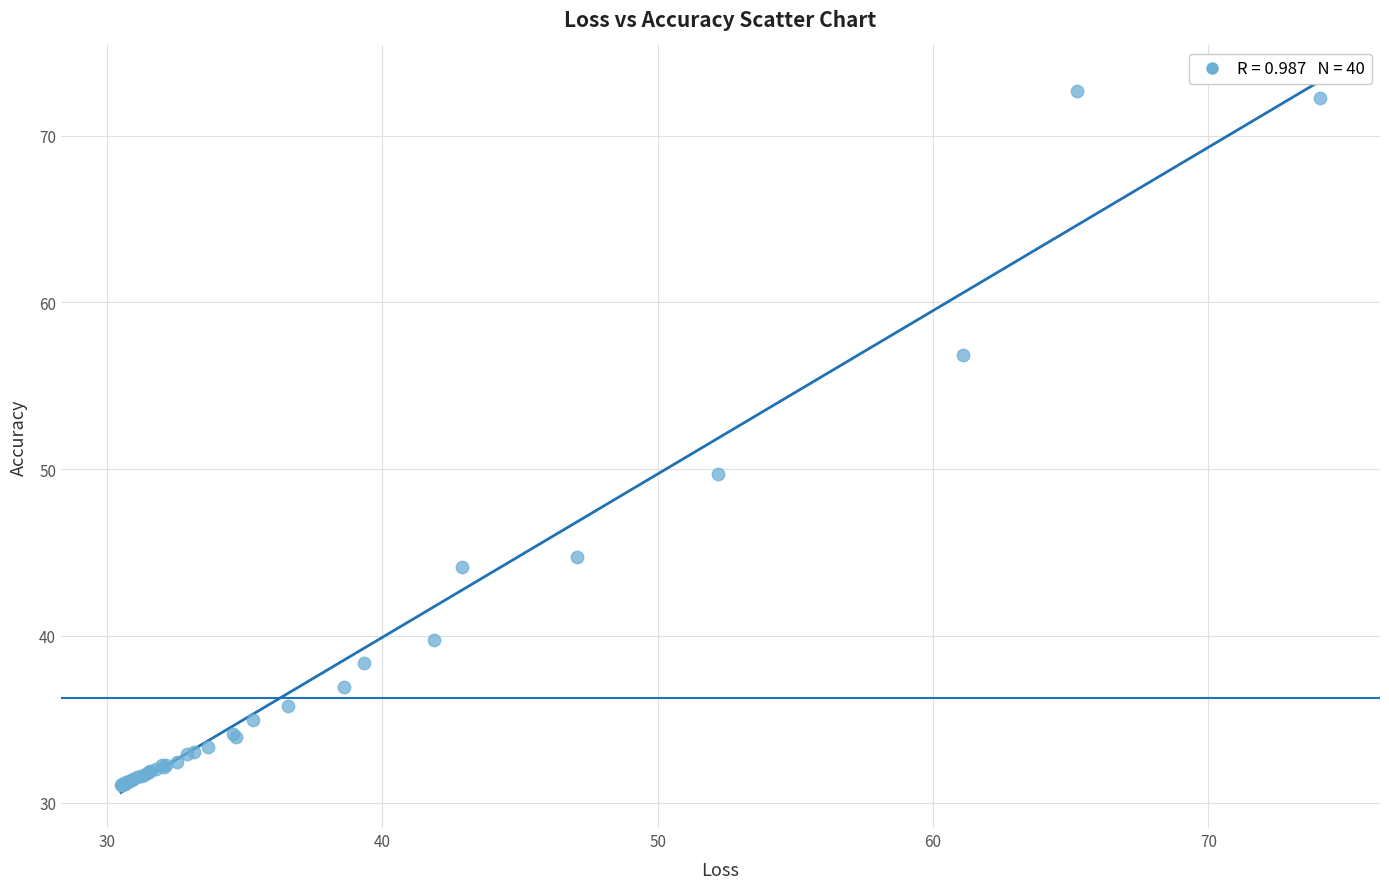

What Y value in the scatter plot is closest to 51?

49.7